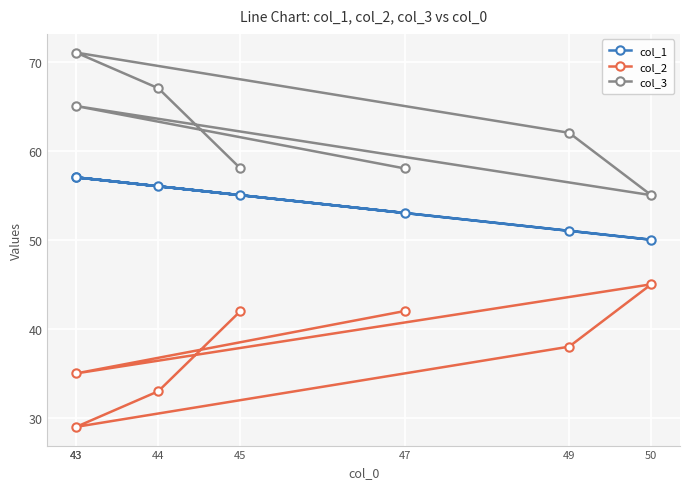

How many data points in col_3 are less than 62?

3